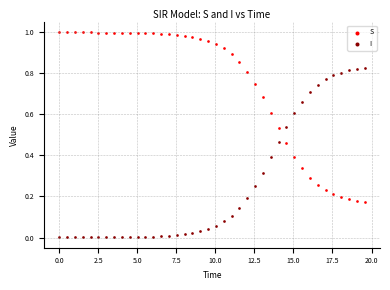

Which series contains the highest Y value?

S